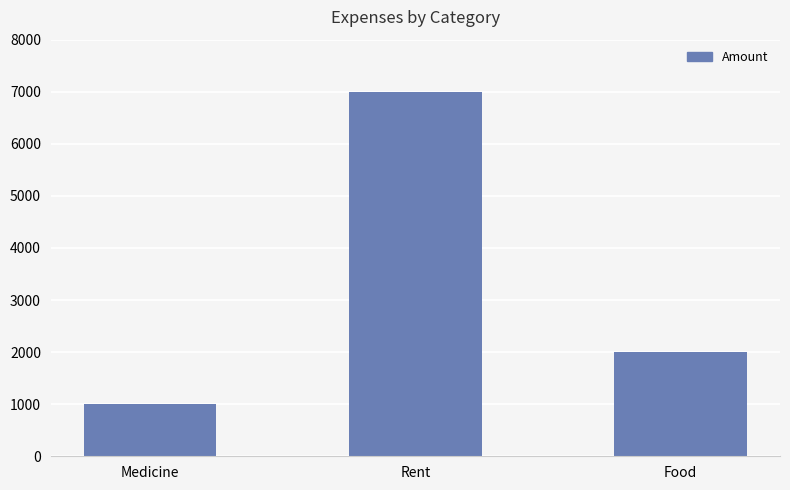

List the labels in order of value, smallest first.

Medicine, Food, Rent